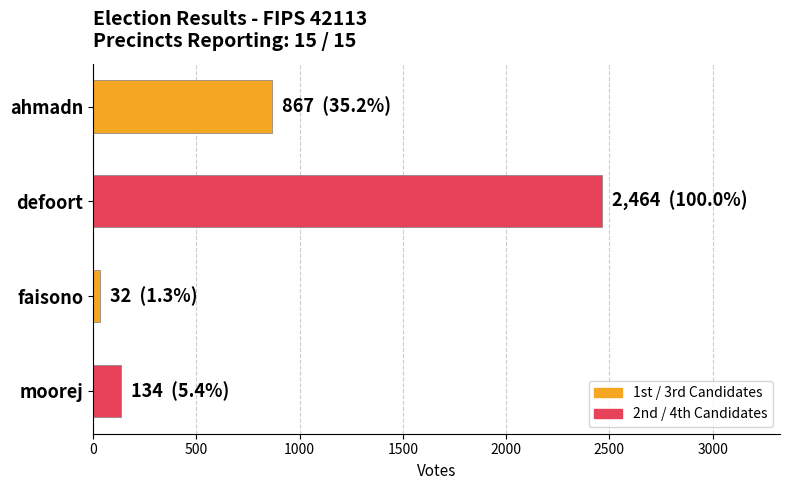

Are the bars grouped side by side (vs. stacked)?

No